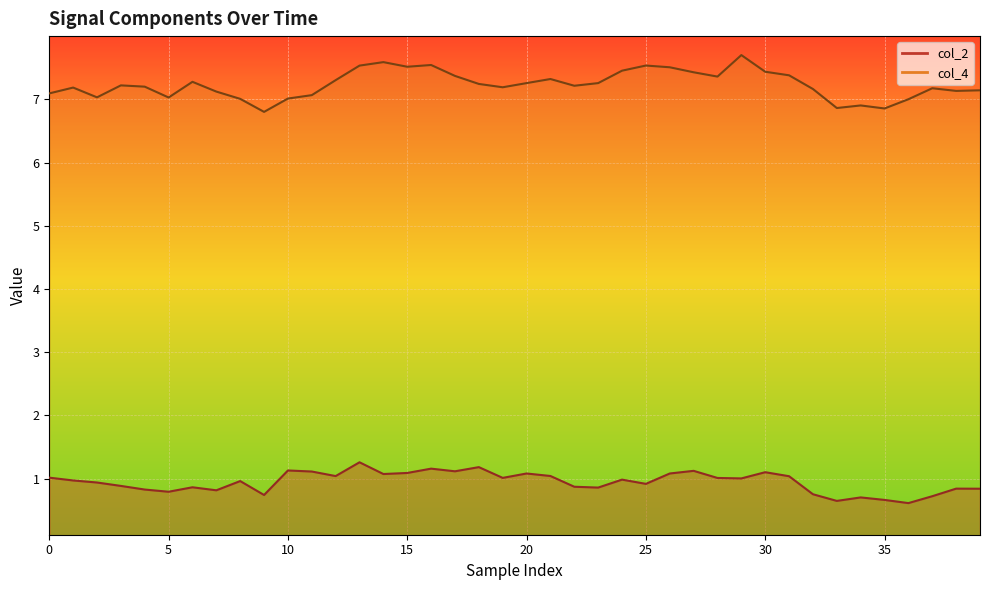

Rank the series by their maximum value, from highest to lowest.

col_4, col_2